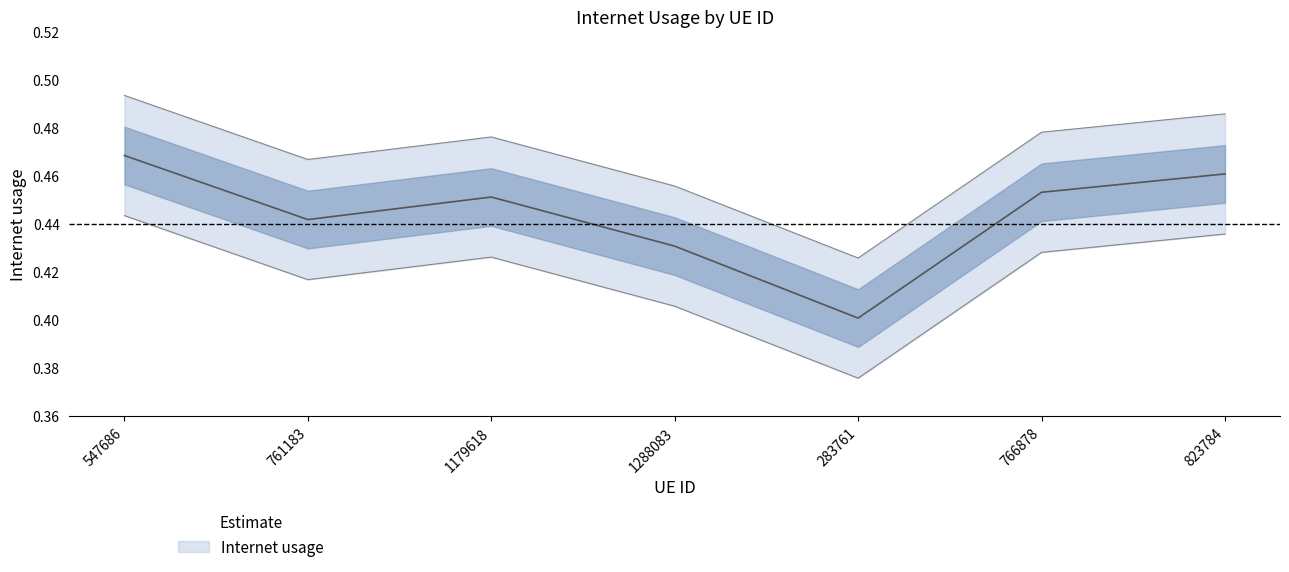

At which category does the chart reach its minimum across all series?

283761